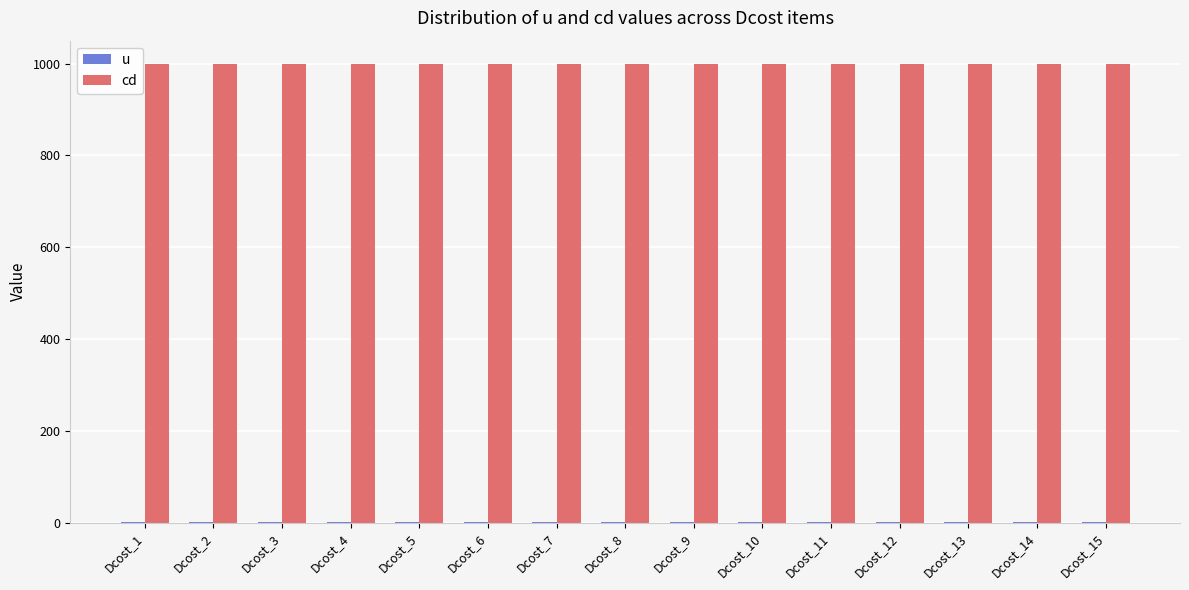

Which series has the largest total across all categories?

cd